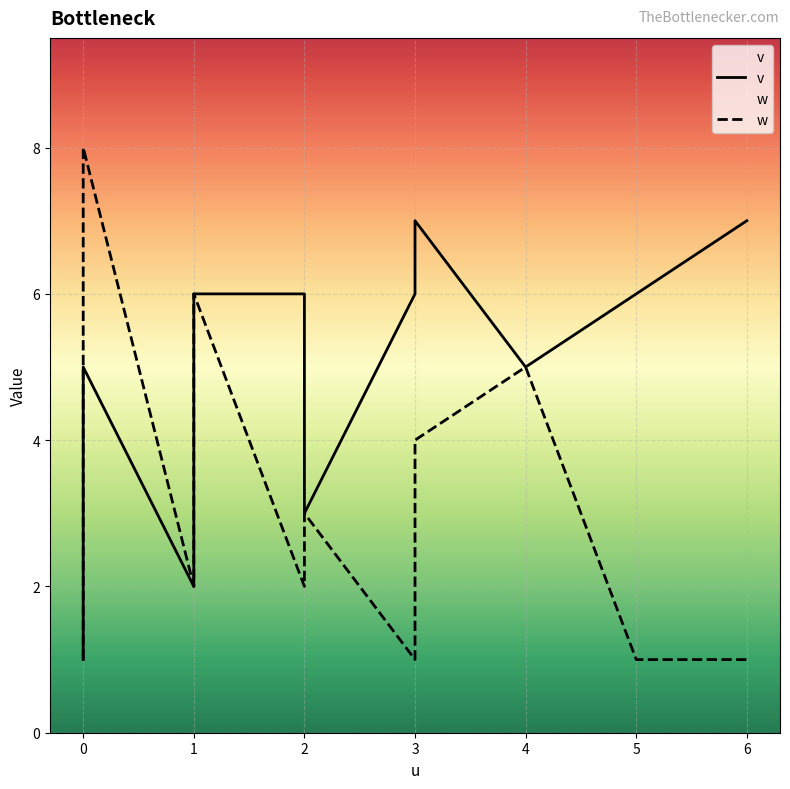

At which category does w reach its first local valley?

1